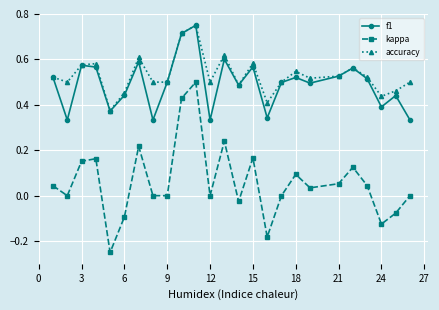

How many categories are shown in the chart?

25